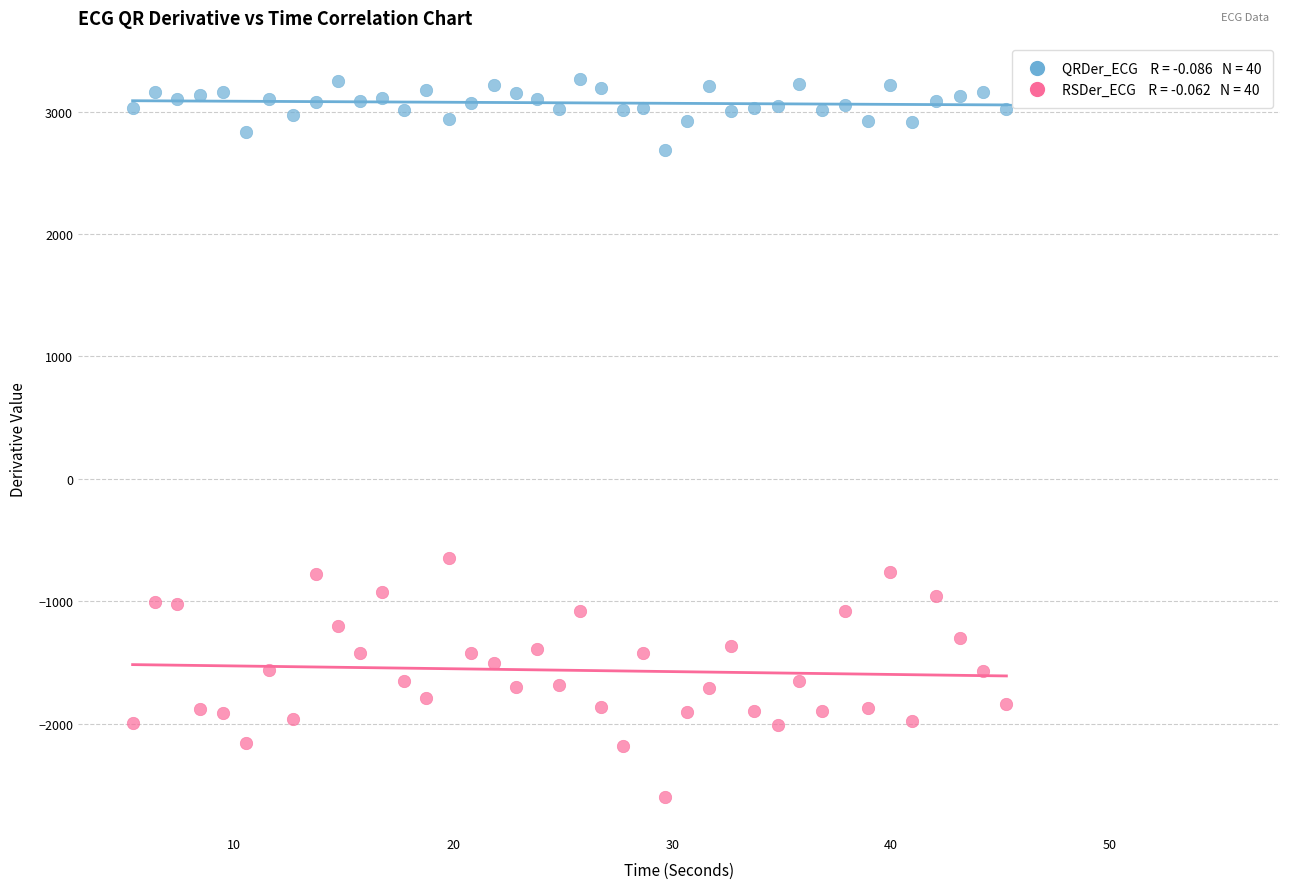

Across all data points, what is the range of Y values (max minus min)?

5866.2